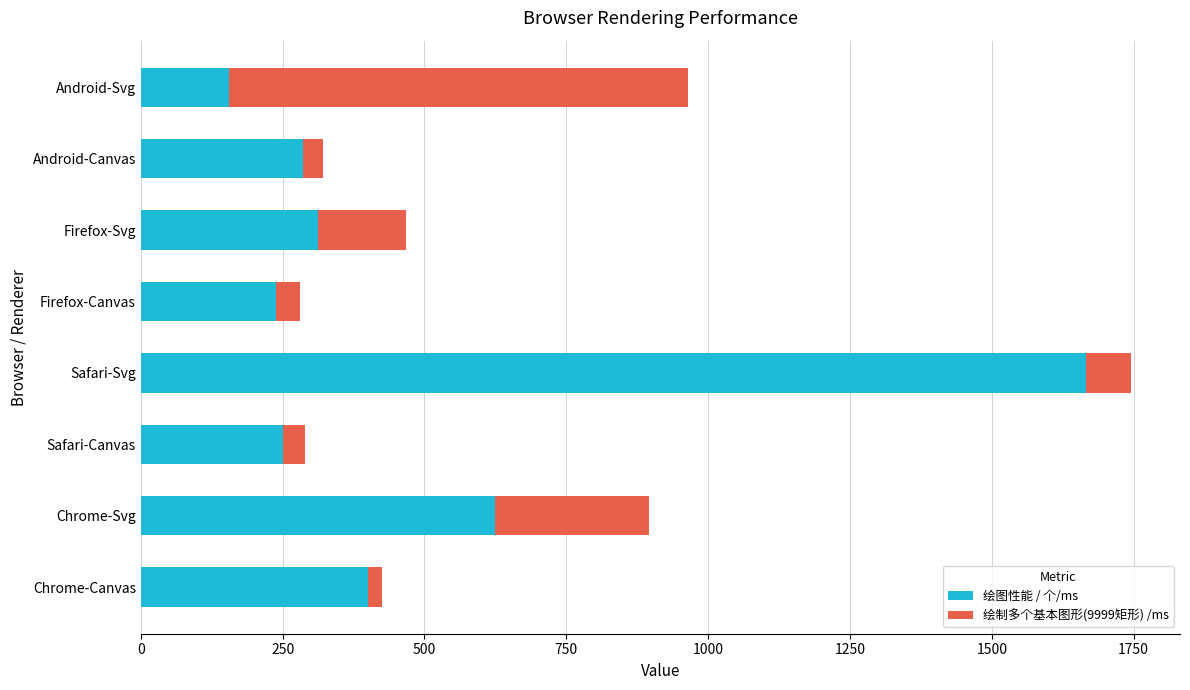

Is it true that 绘图性能 / 个/ms equals 250.0 at Safari-Canvas?

True